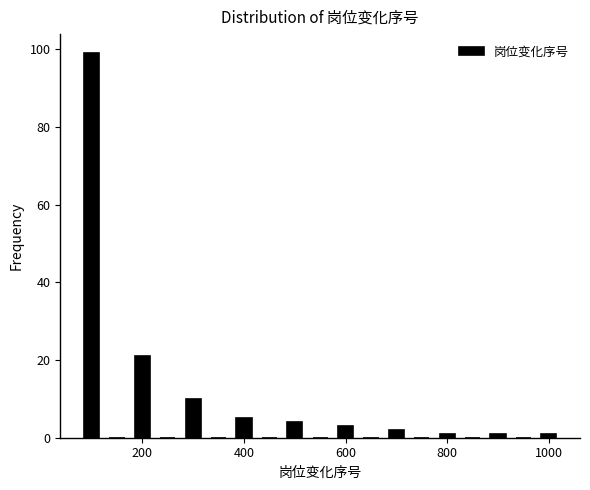

Read against the x-axis, roughly where is the centre of the tallest bar?

100